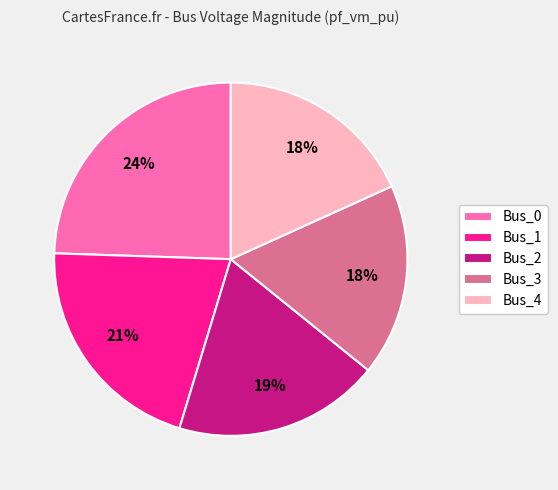

Does any single category account for the majority?

No